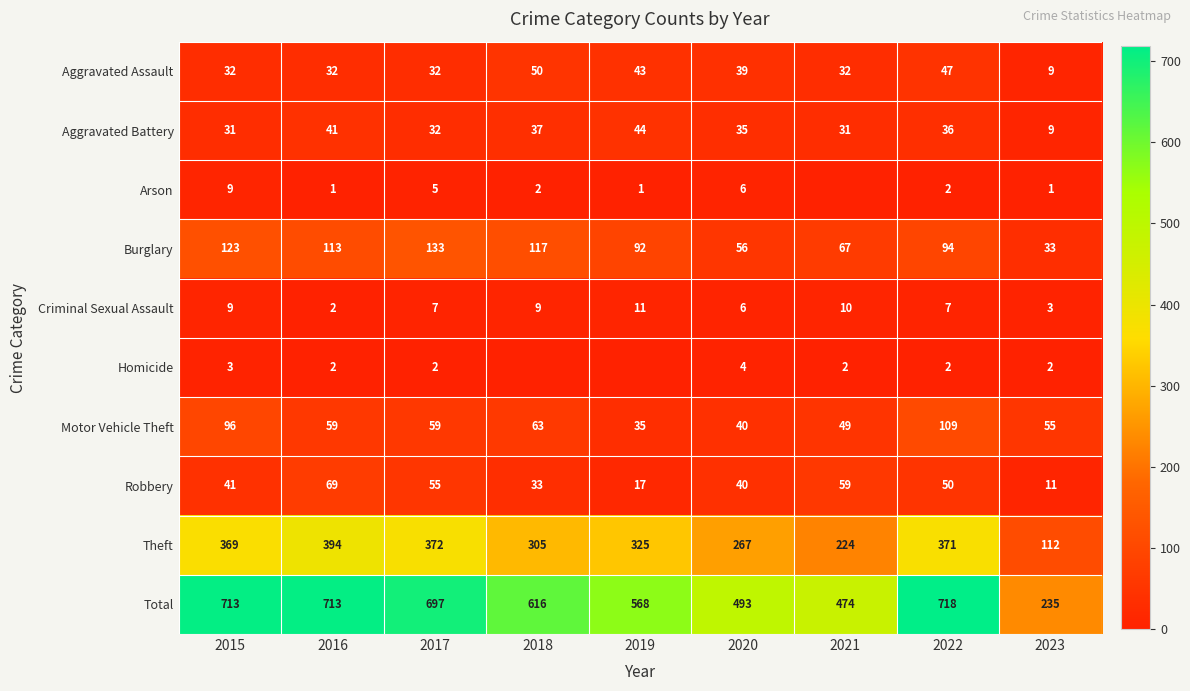

Is the value of Aggravated Assault at 2022 greater than the value of Robbery at 2021?

No